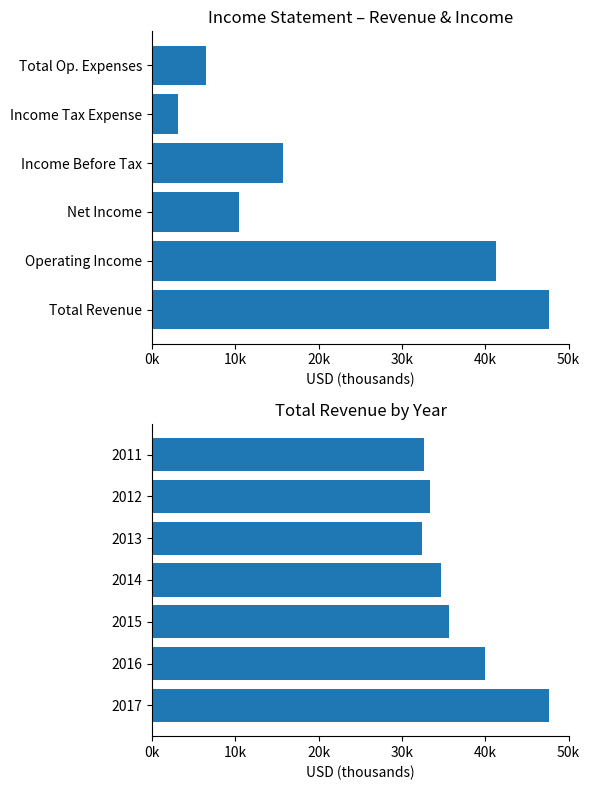

Which series changed the most between 2016 and 2013?

Total Revenue